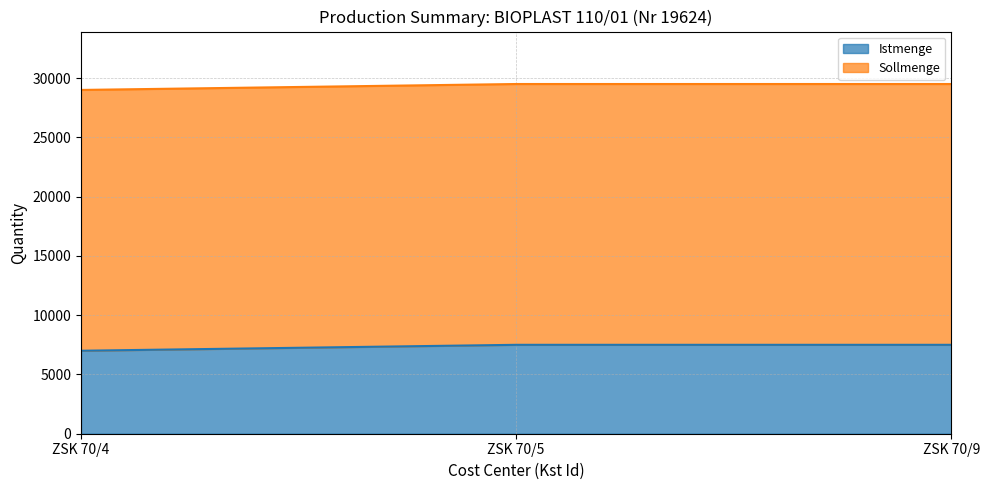

Between ZSK 70/5 and ZSK 70/9, which is larger?

ZSK 70/5